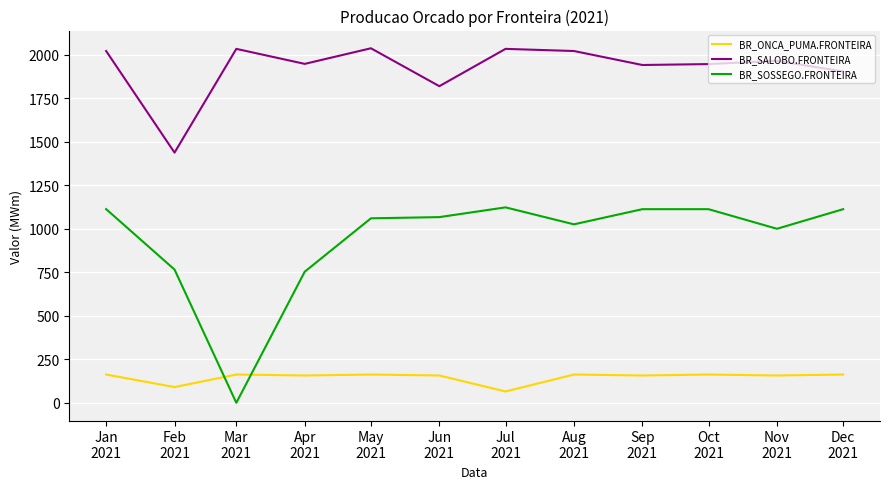

What is the maximum value shown in the chart?

2036.1